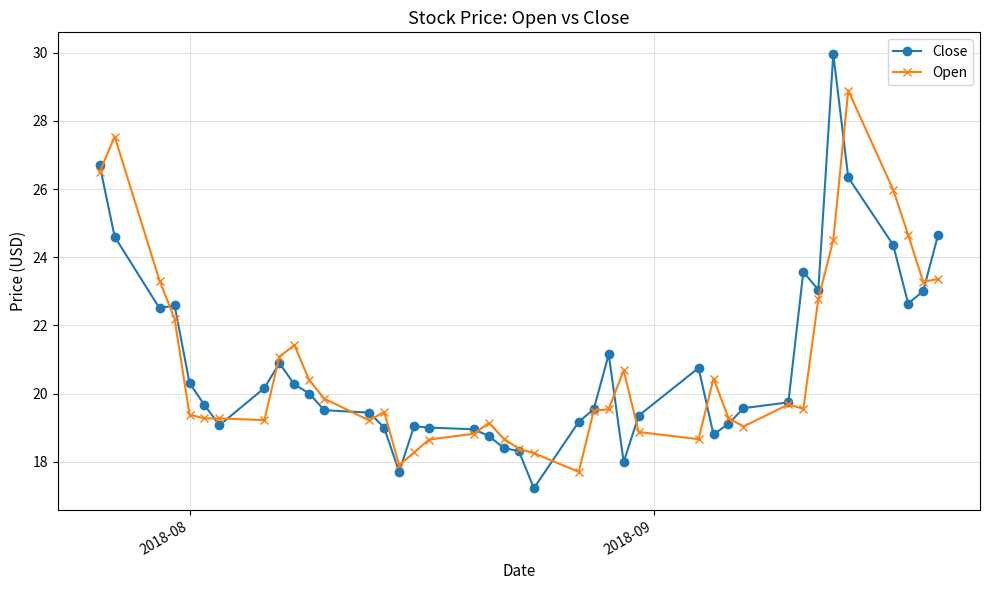

Which series has the widest spread of values?

Close